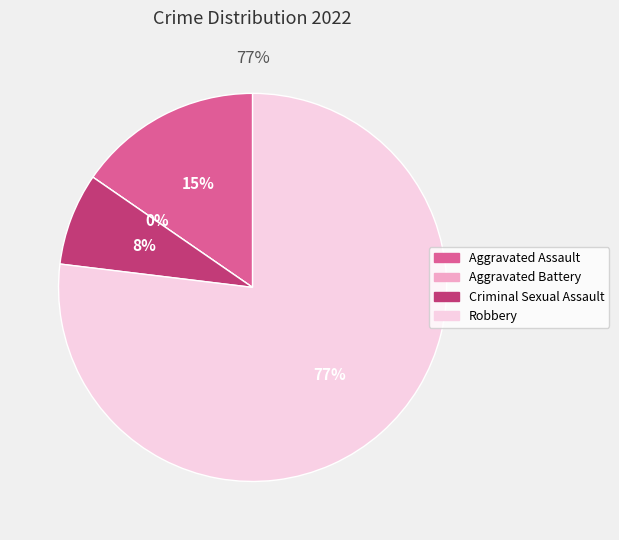

What is the total percentage of Criminal Sexual Assault and Aggravated Battery?

7.7%